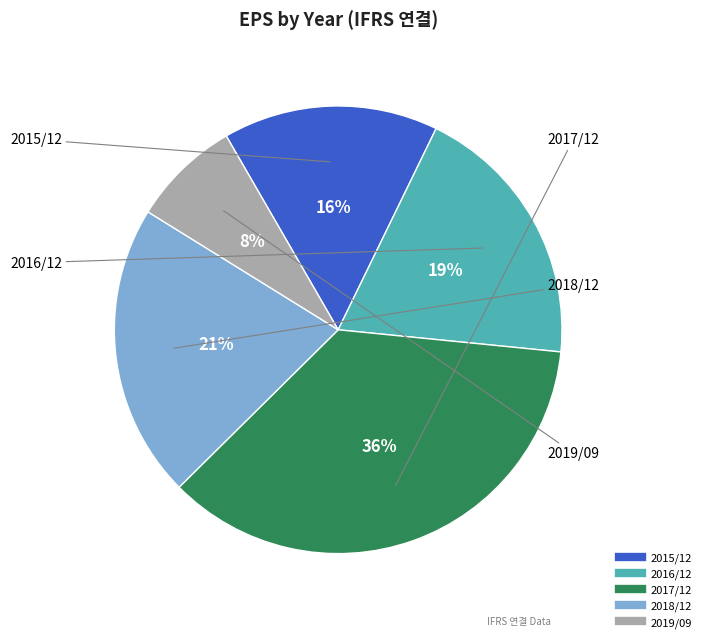

To the nearest percent, what is the difference between the 2017/12 and 2018/12 slice percentages?

15%